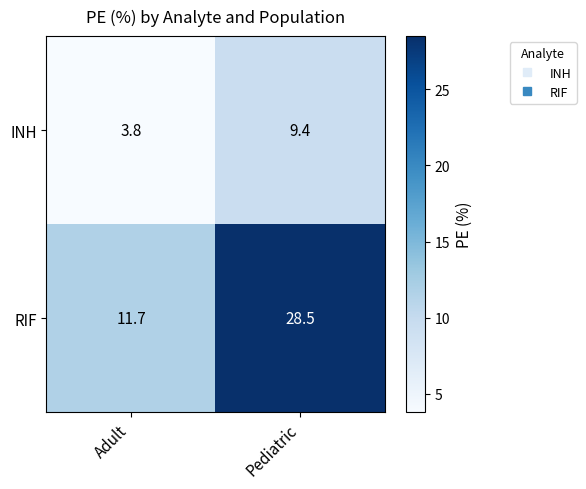

Which series has the largest total across all categories?

RIF